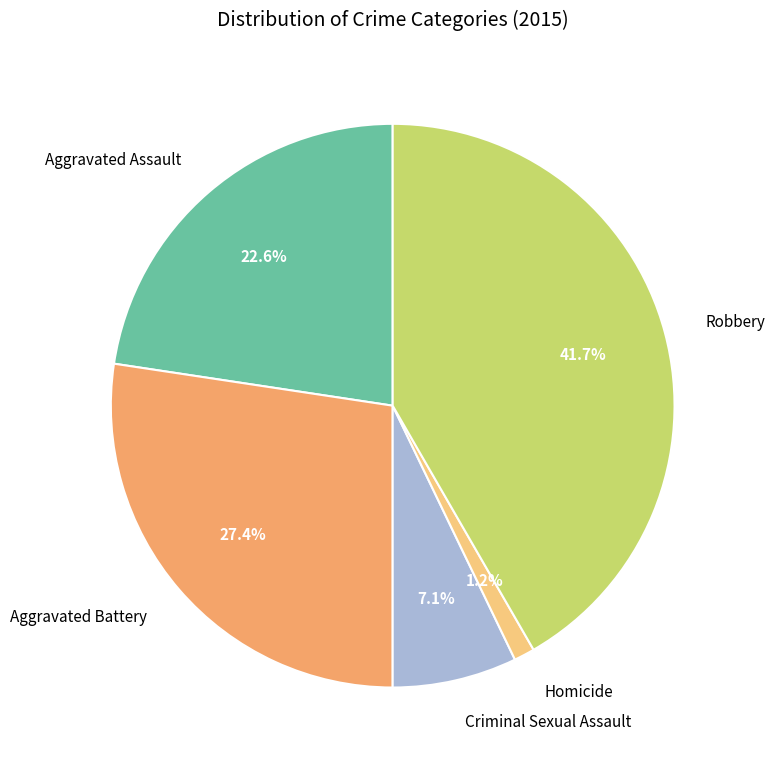

How many slices are in this pie chart?

5